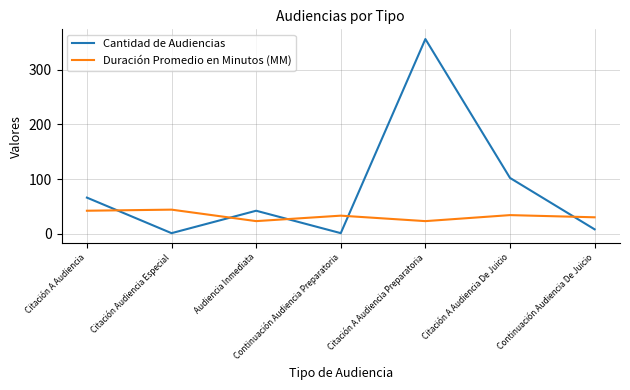

At which label is Cantidad de Audiencias closest to 178?

Citación A Audiencia De Juicio